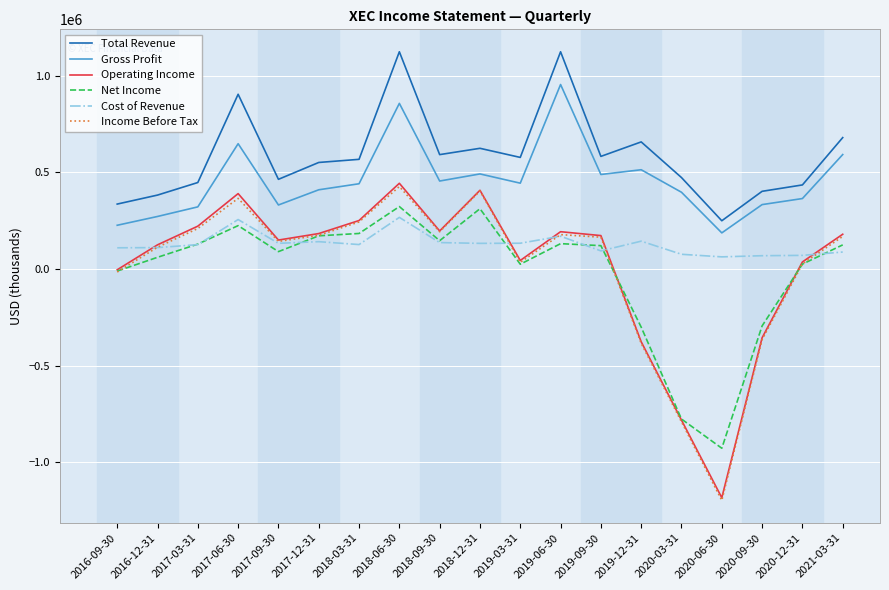

Which label corresponds to the smallest value in the chart?

2020-06-30